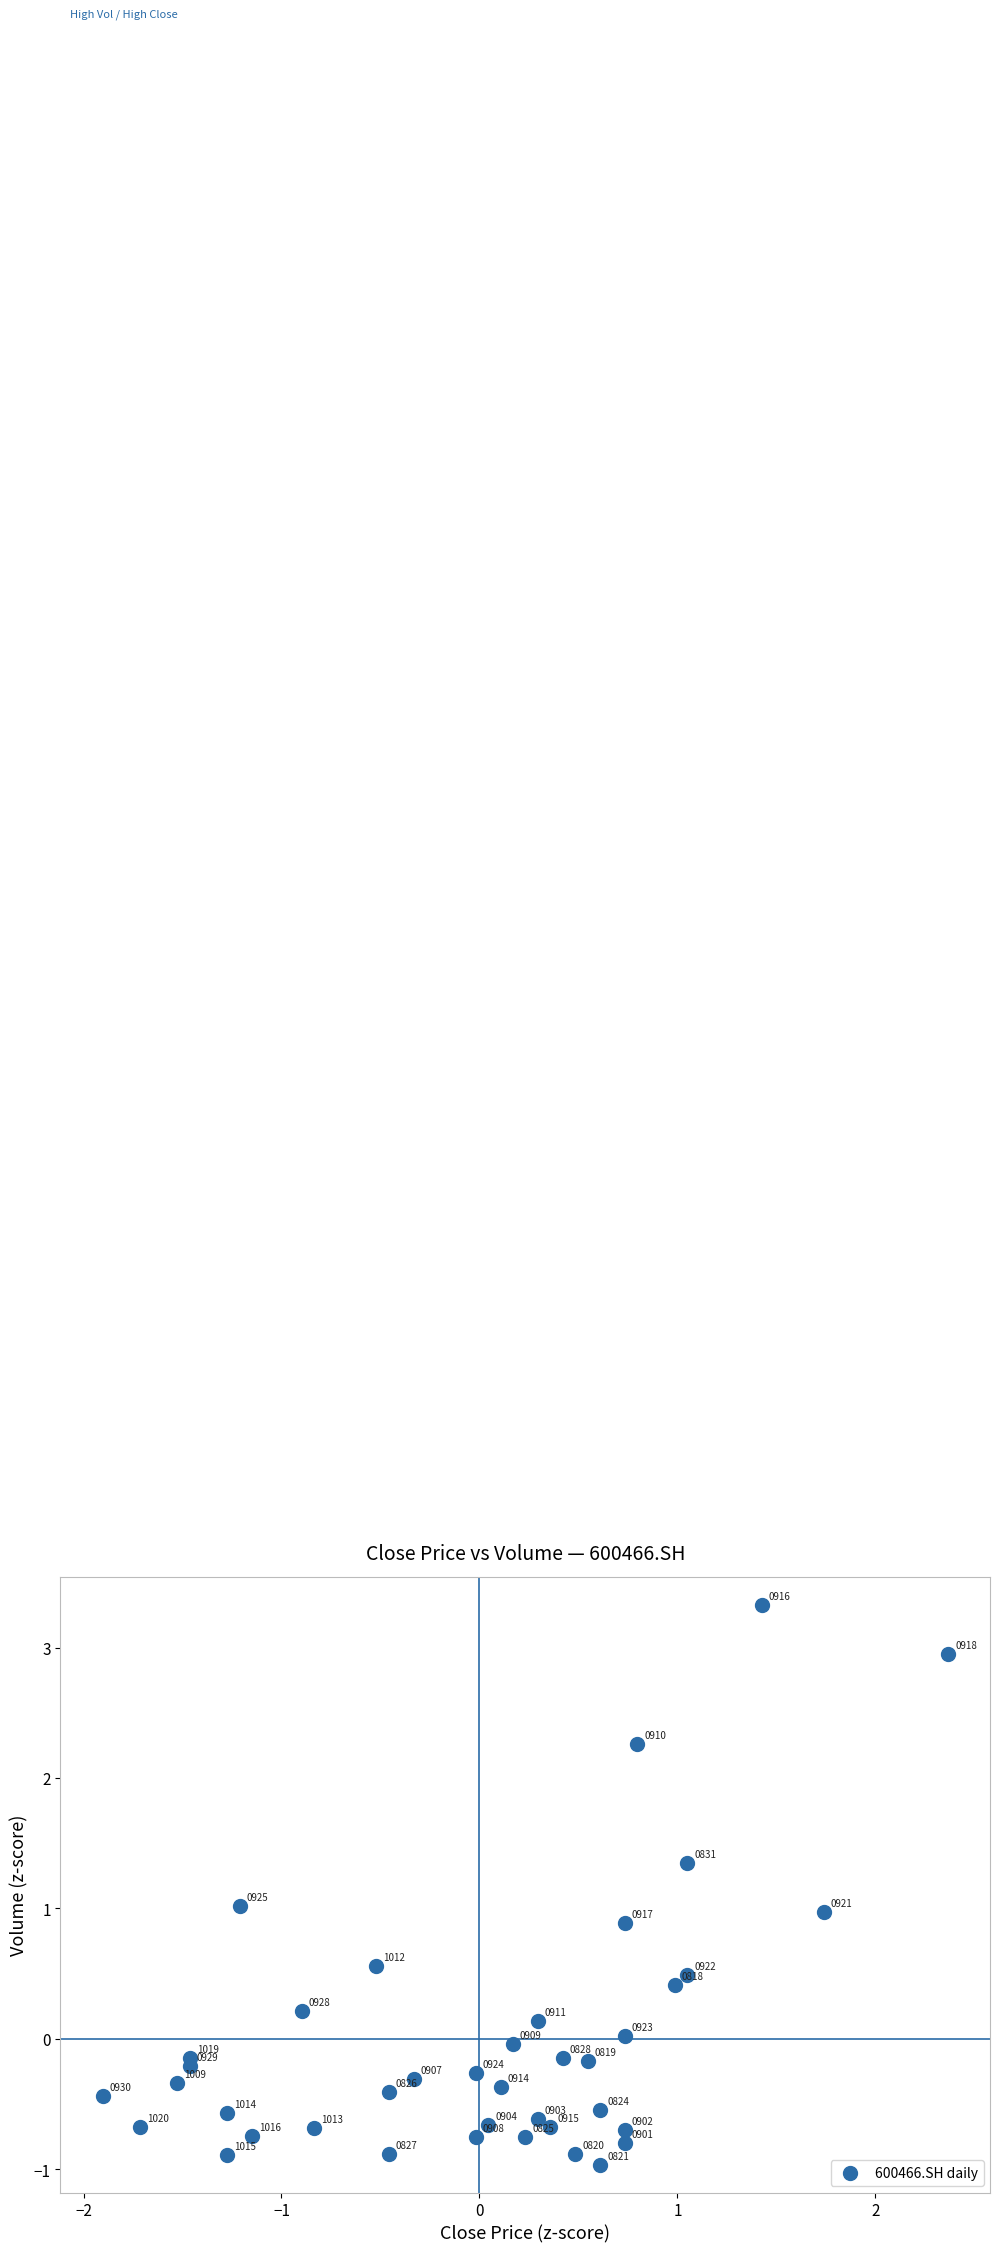

What Y value in the scatter plot is closest to 1?

1.0